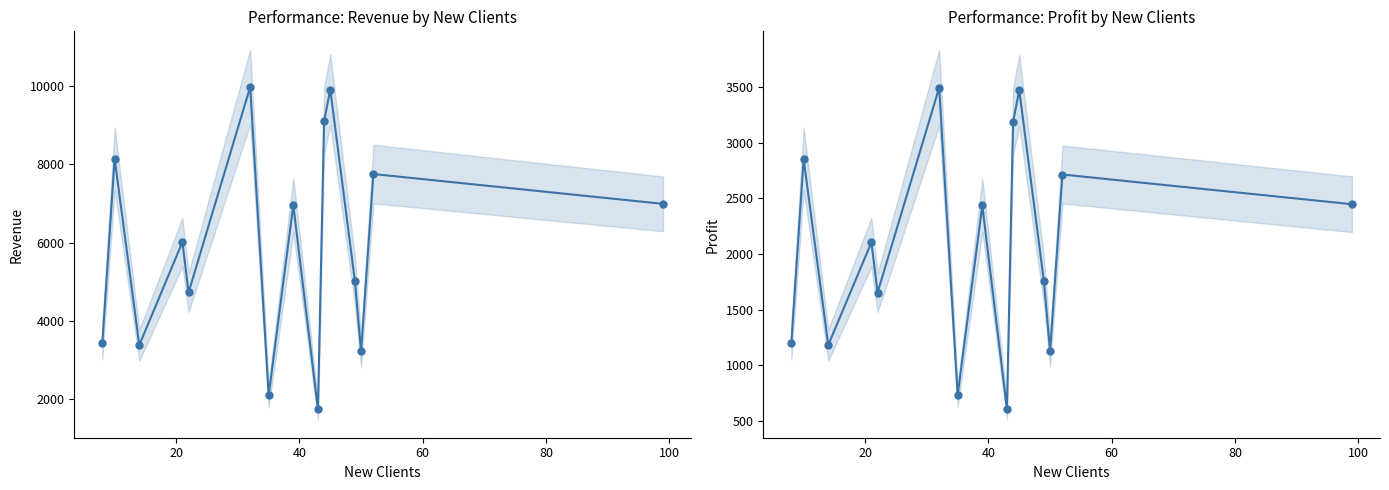

What are all the series names shown in the legend?

Revenue, Profit